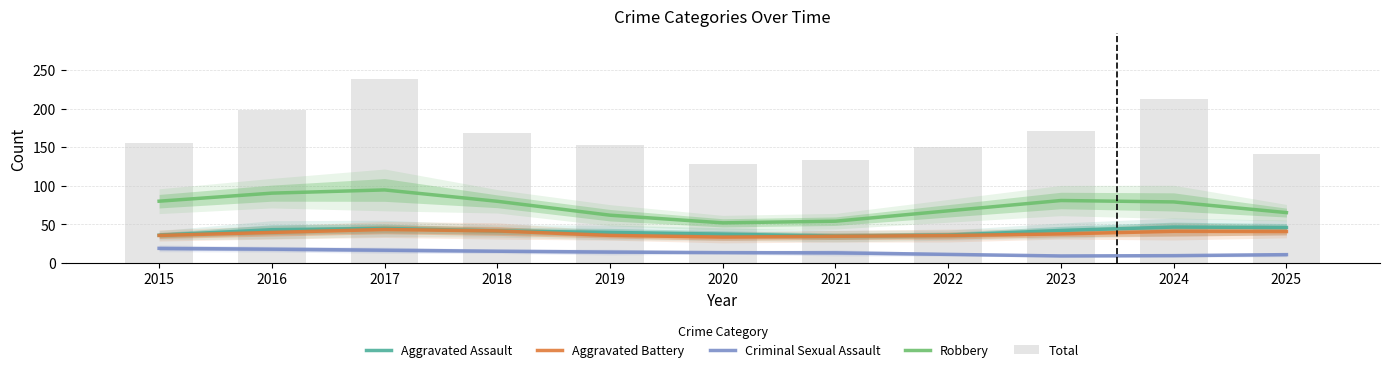

The value of Robbery at 2019 is 109.5. True or false?

False